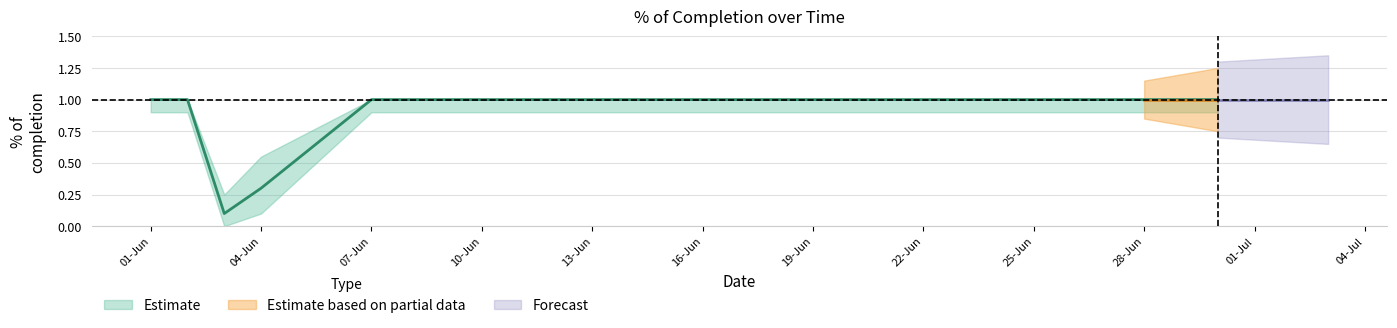

Does the chart have visible grid lines?

Yes